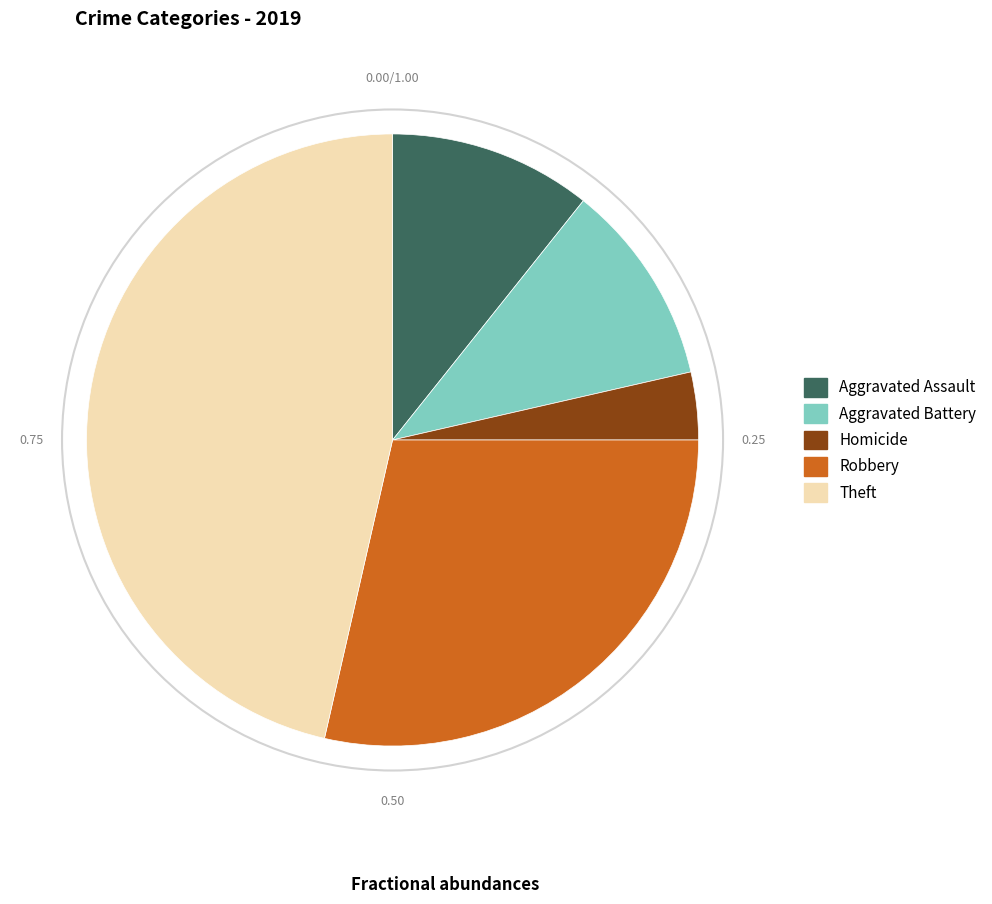

Count the number of slices in the pie.

5